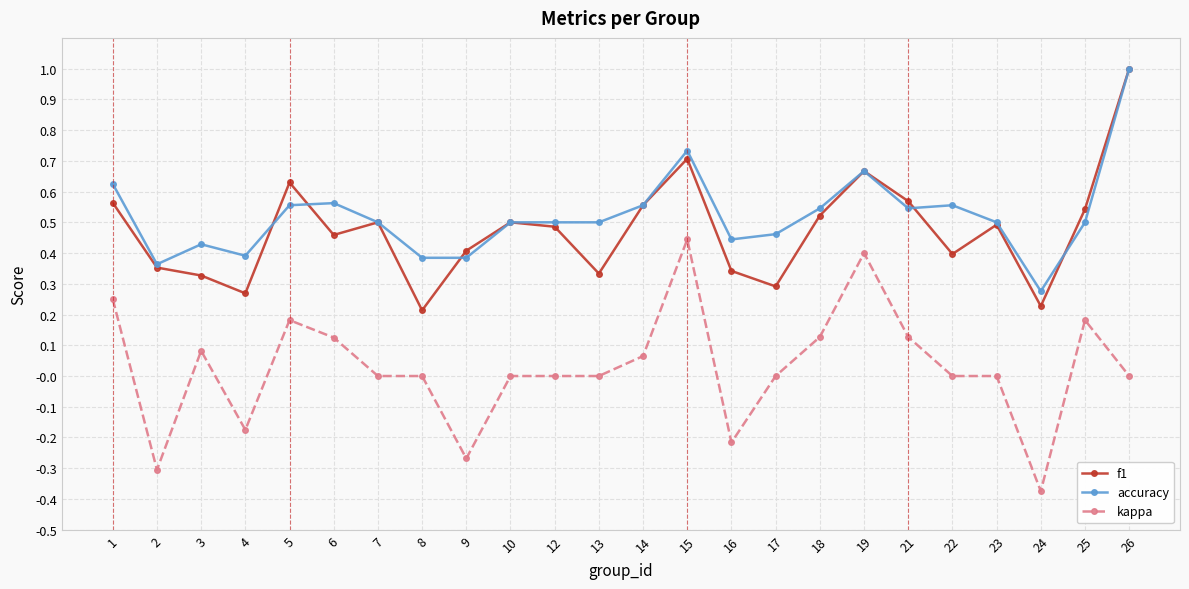

Is it true that f1 equals 0.9 at 25?

False